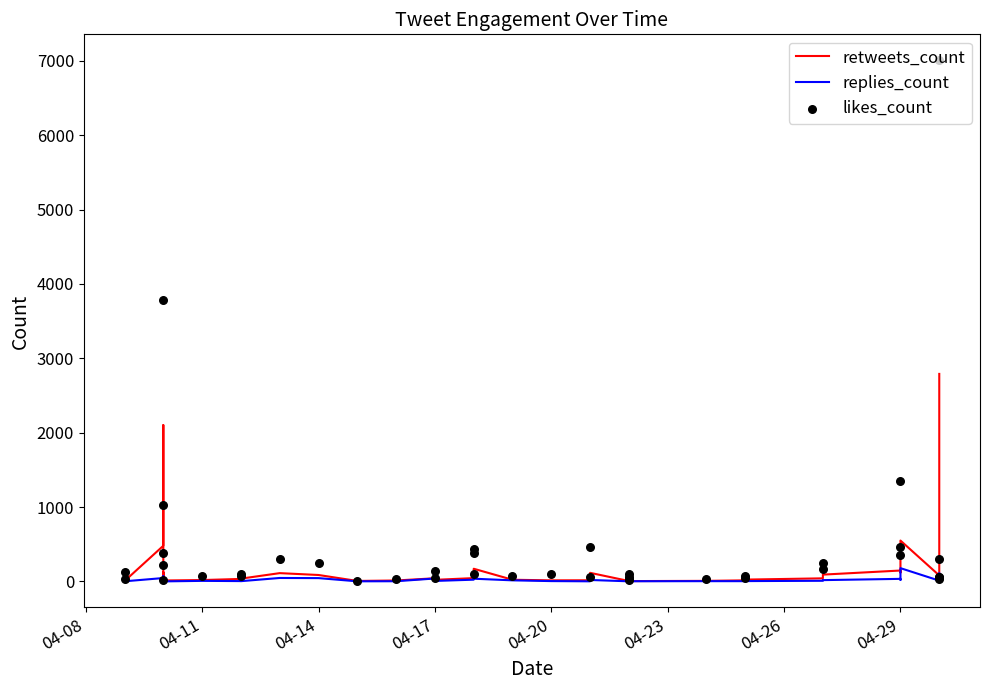

At how many categories does at least one series exceed 4561?

1